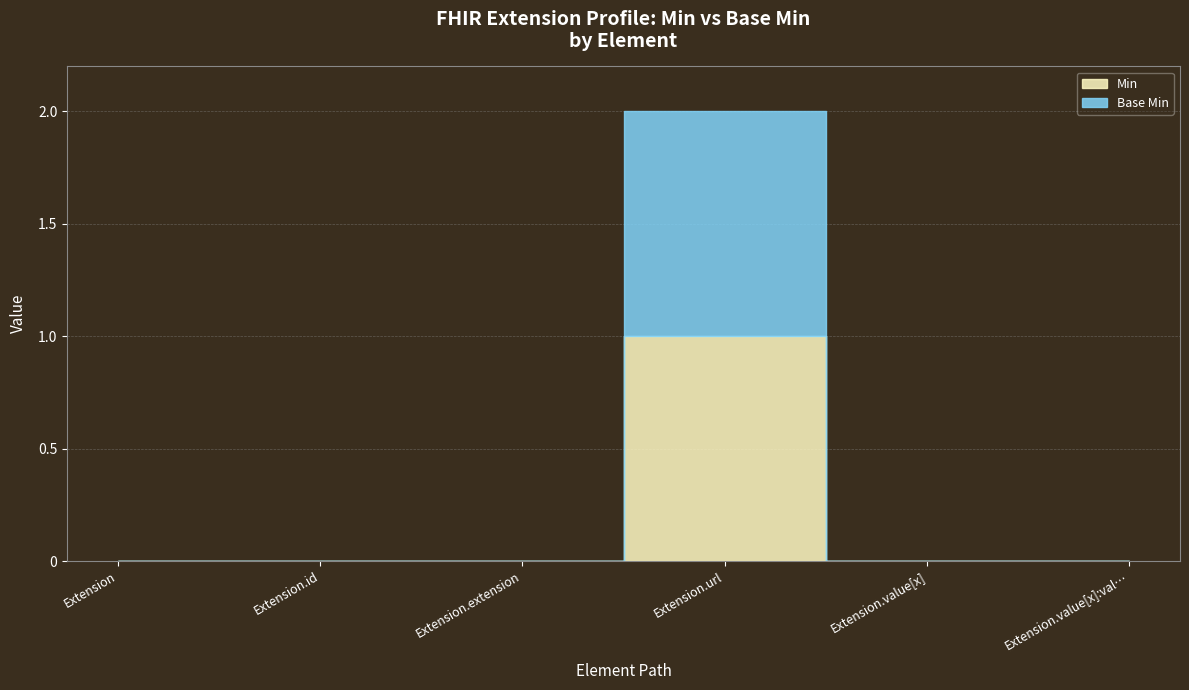

Is it true that Base Min equals -1 at Extension.extension?

False